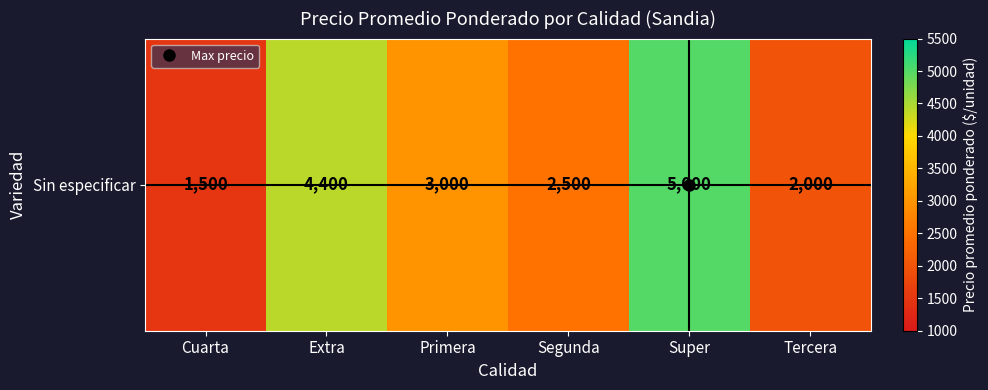

What is the sum of the values at Primera and Segunda?

5500